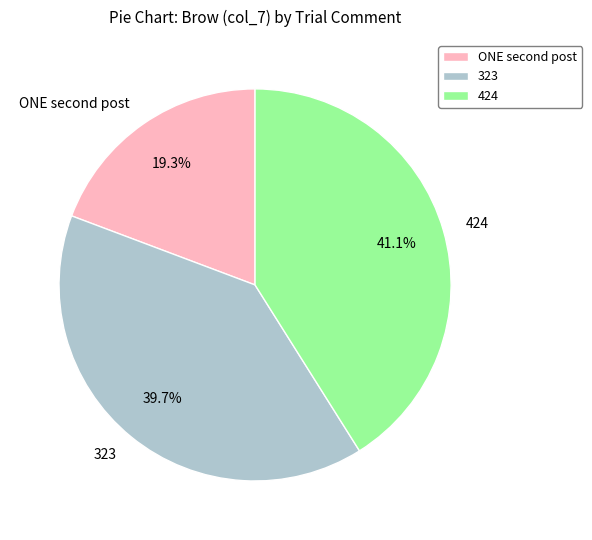

Is there a majority slice in this chart?

No